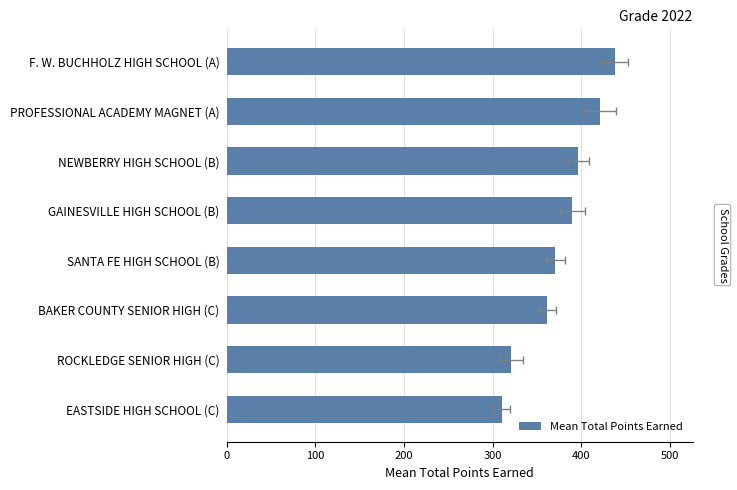

How many data points are above 390?

3